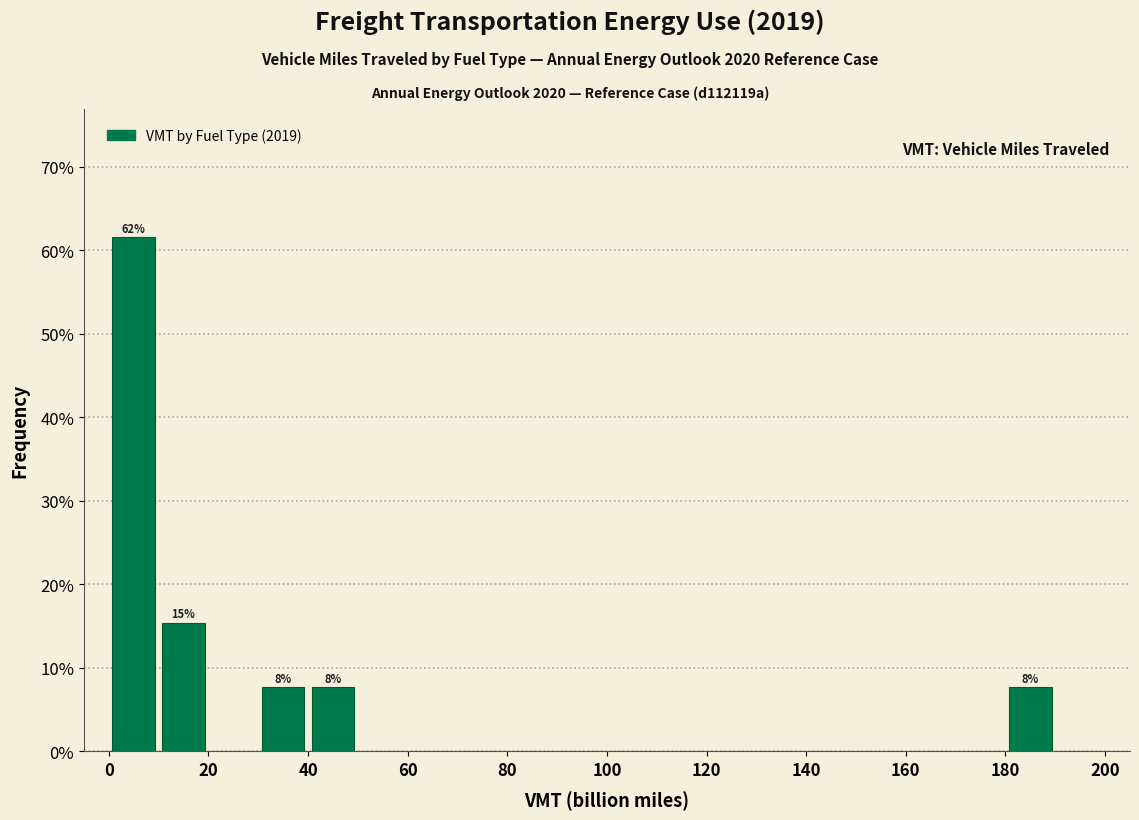

Over which range of the x-axis is the bar tallest?

0 to 10